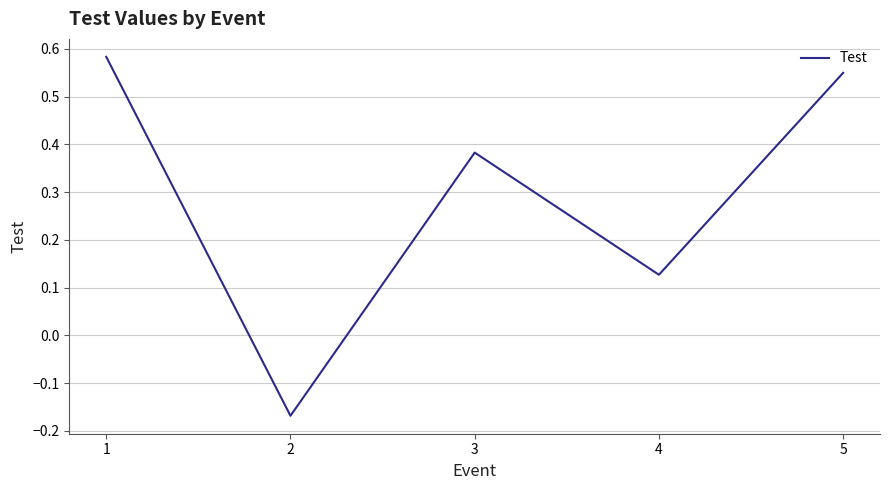

At which category does the data reach its first local valley?

2